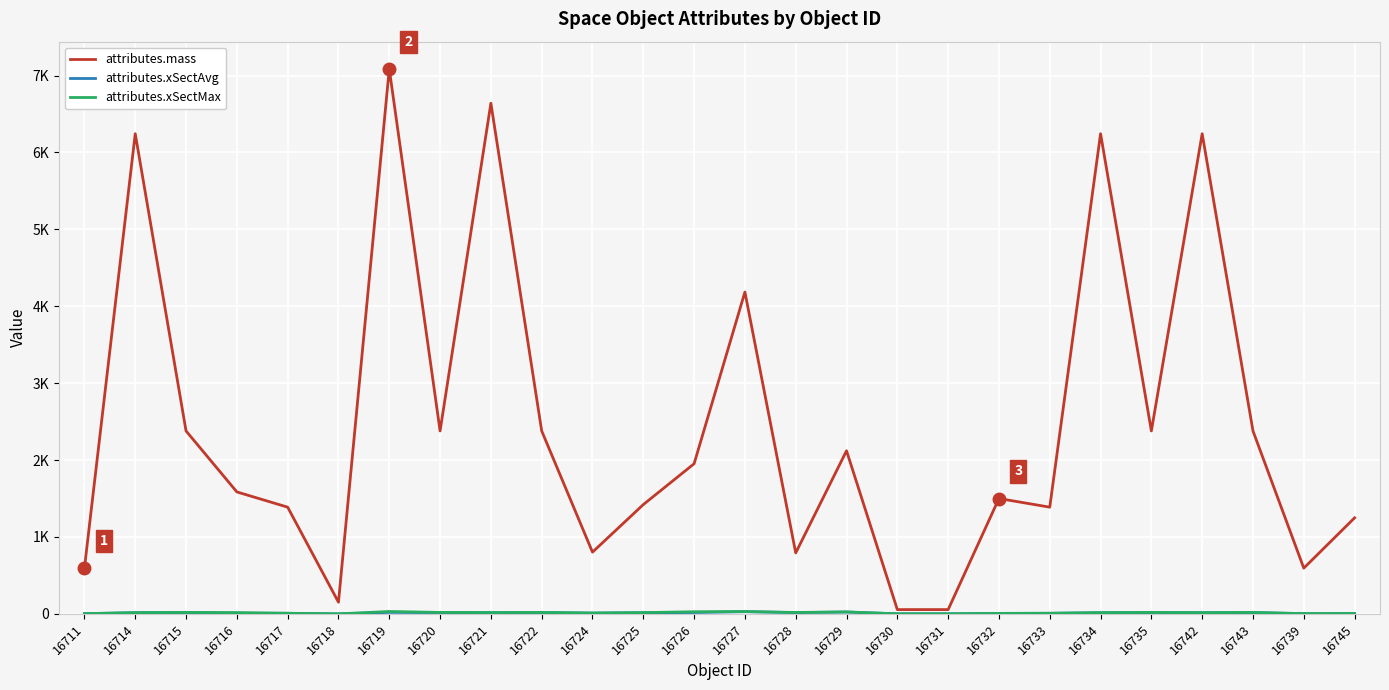

At how many categories does at least one series exceed 1229?

19